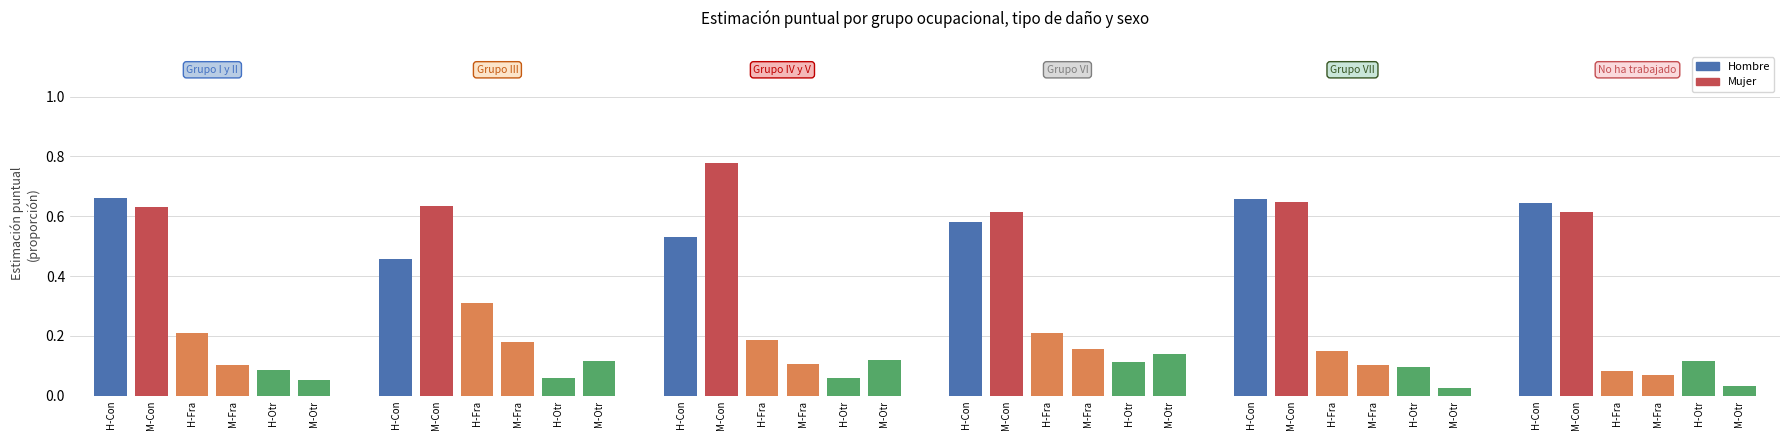

How many bars are there in total?

36